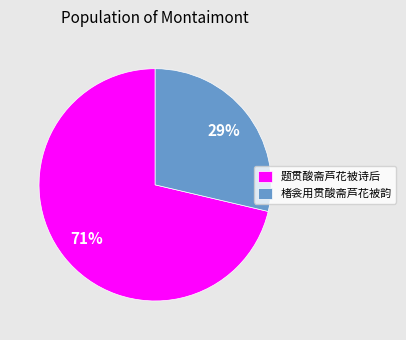

To the nearest percent, what is the average slice percentage?

50%